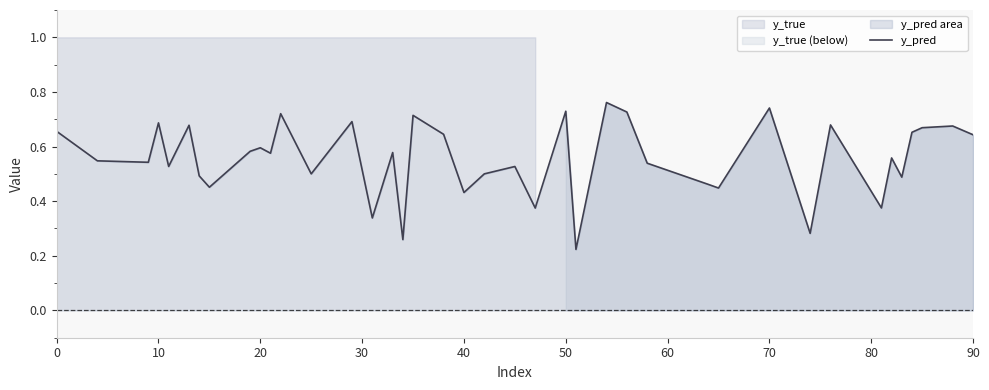

Does the chart have visible grid lines?

No